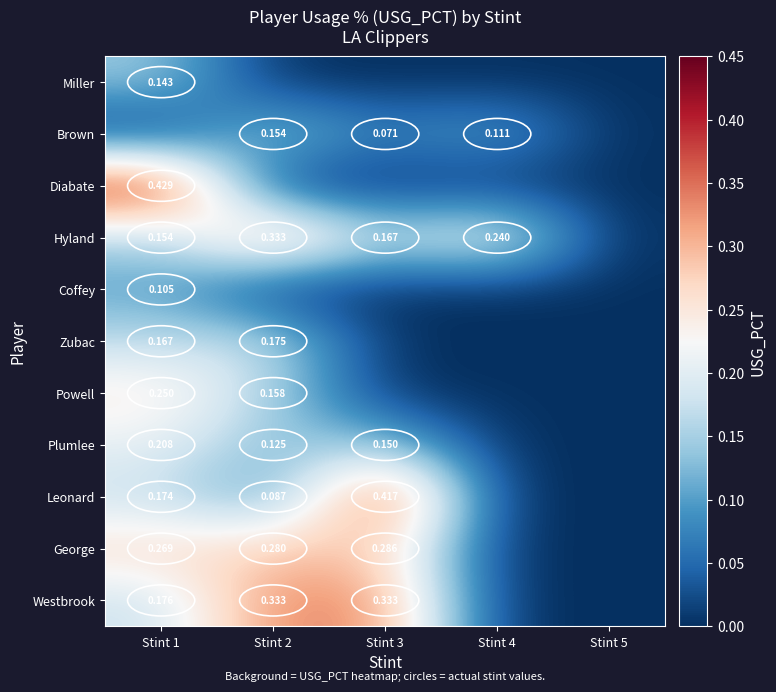

Which has a higher value, Stint 2 or Stint 4?

Stint 2